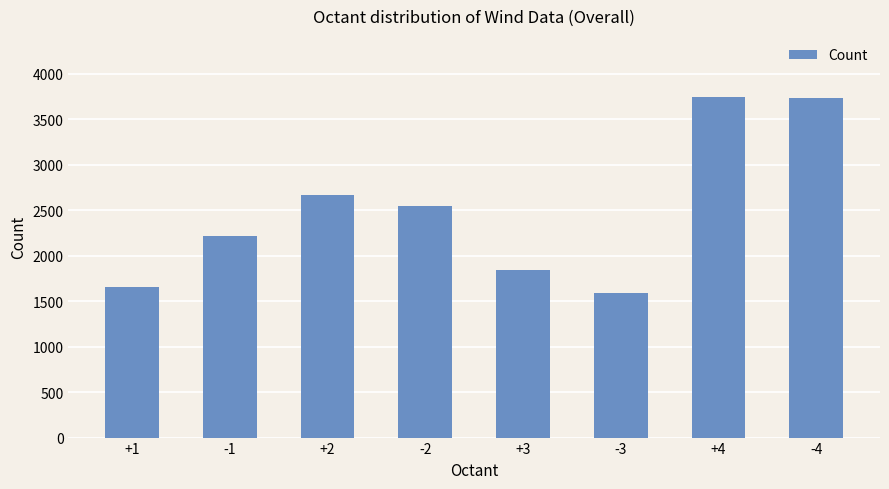

Approximately how many times larger is the value at +3 compared to +2?

0.7